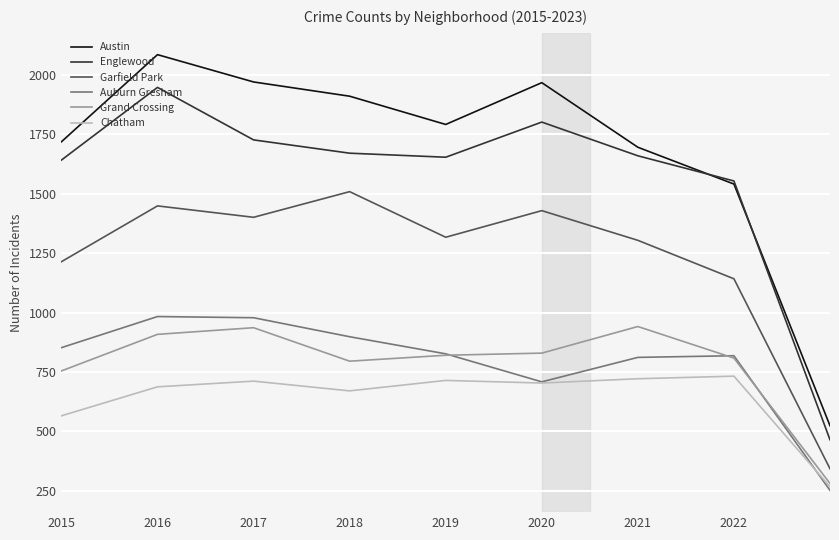

What is the minimum value shown in the chart?

251